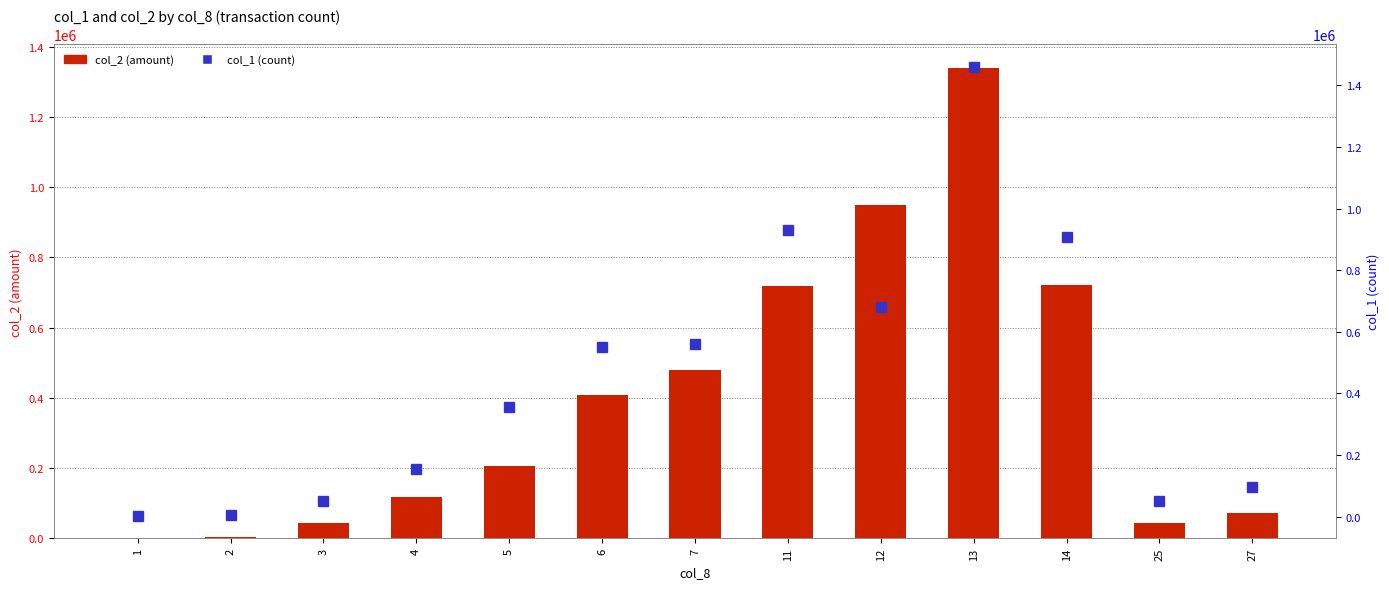

What is the sum of the col_1 (count) values at 3 and 25?

99000